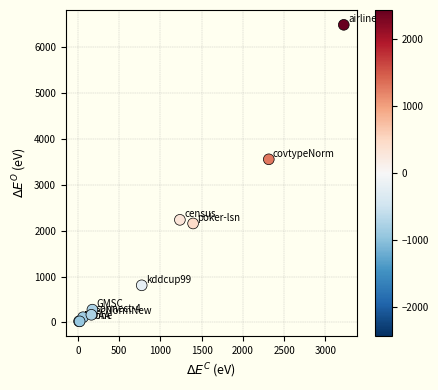

What Y value in the scatter plot is closest to 3257?

3558.0